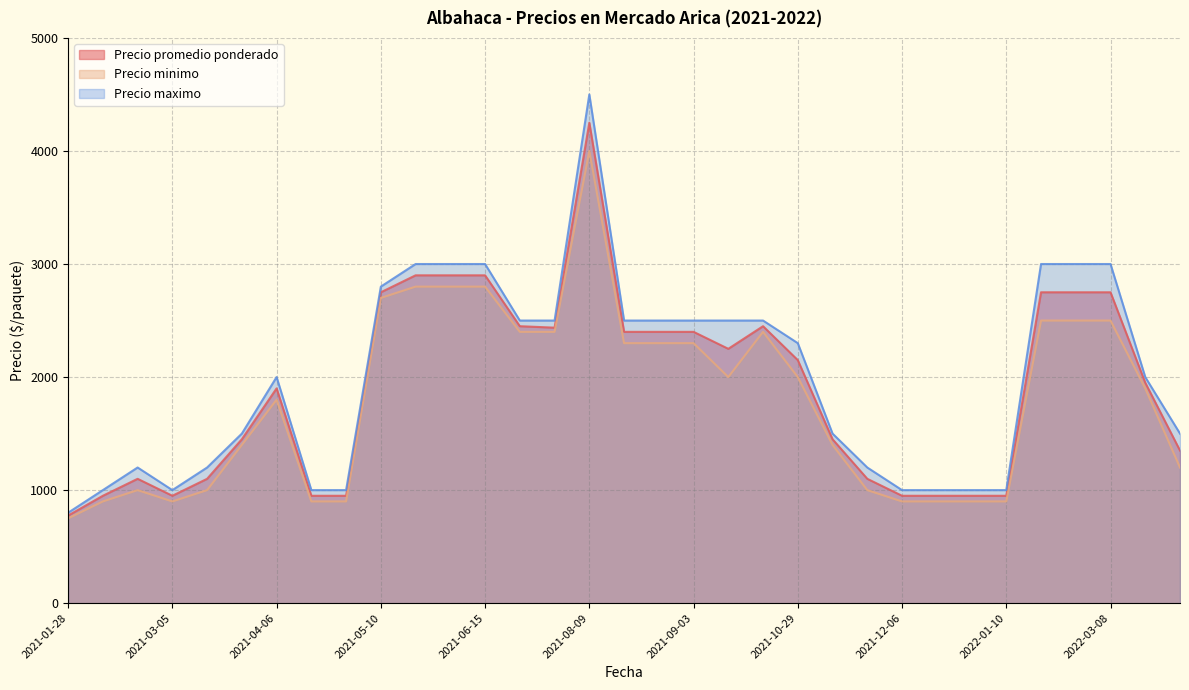

What is the total value across all series at 2021-10-29?

6450